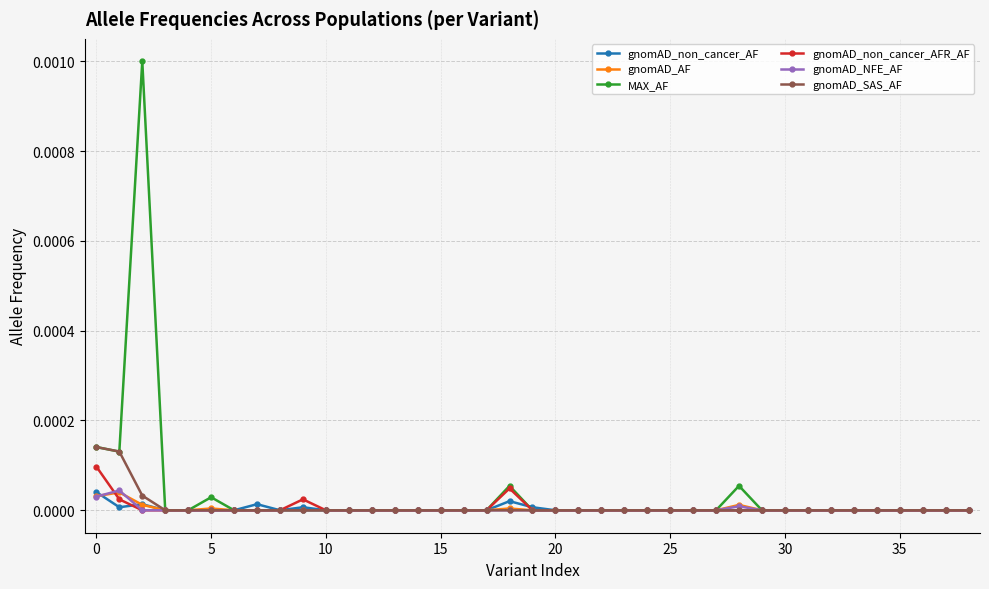

Which series has the largest range (max minus min)?

MAX_AF